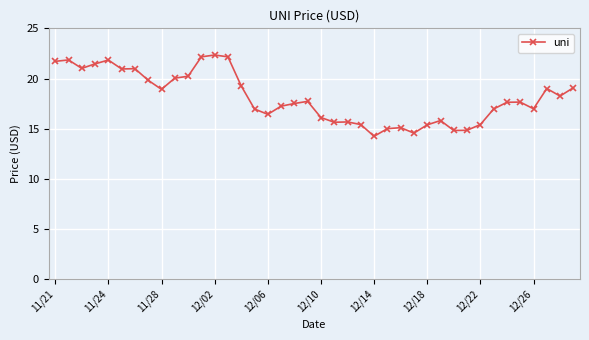

What is the difference between the maximum and minimum values?

8.1